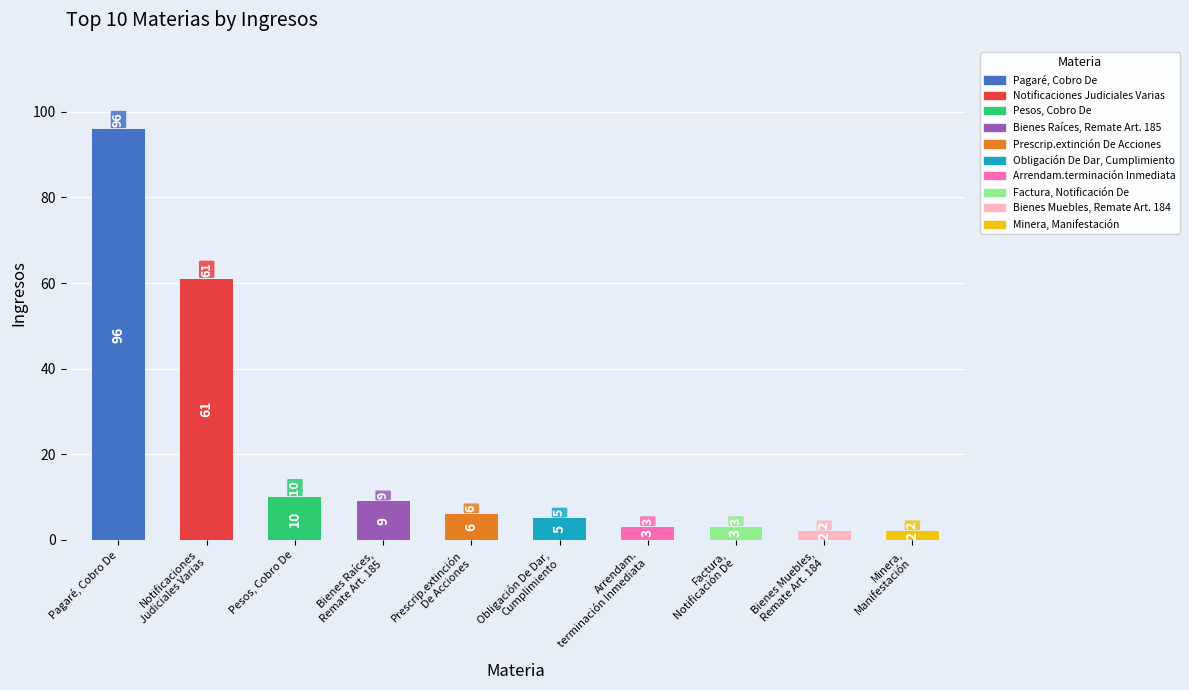

What is the minimum value shown in the chart?

2